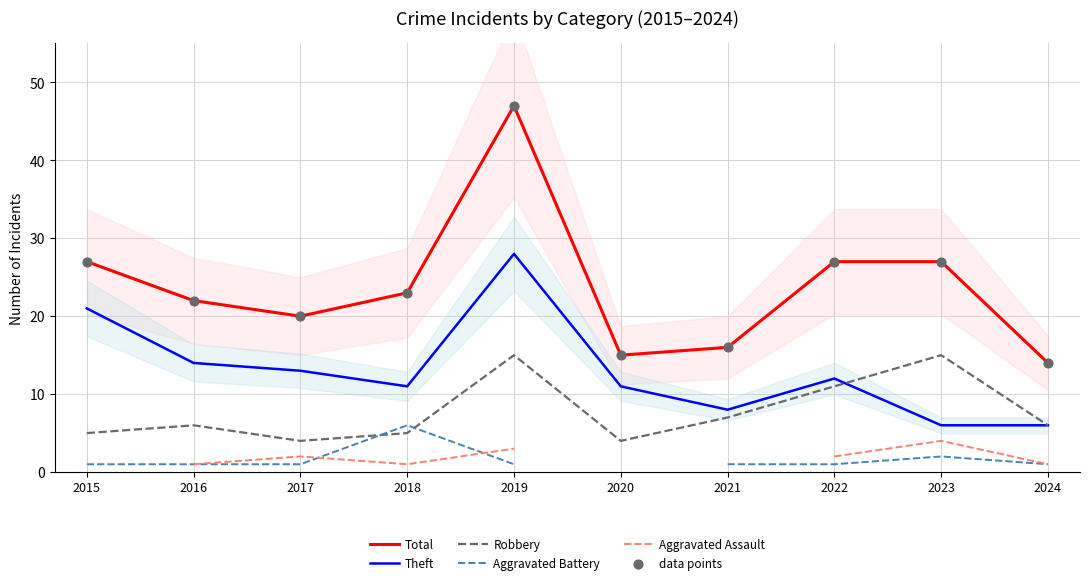

Which series has the largest Y range (max minus min)?

Total